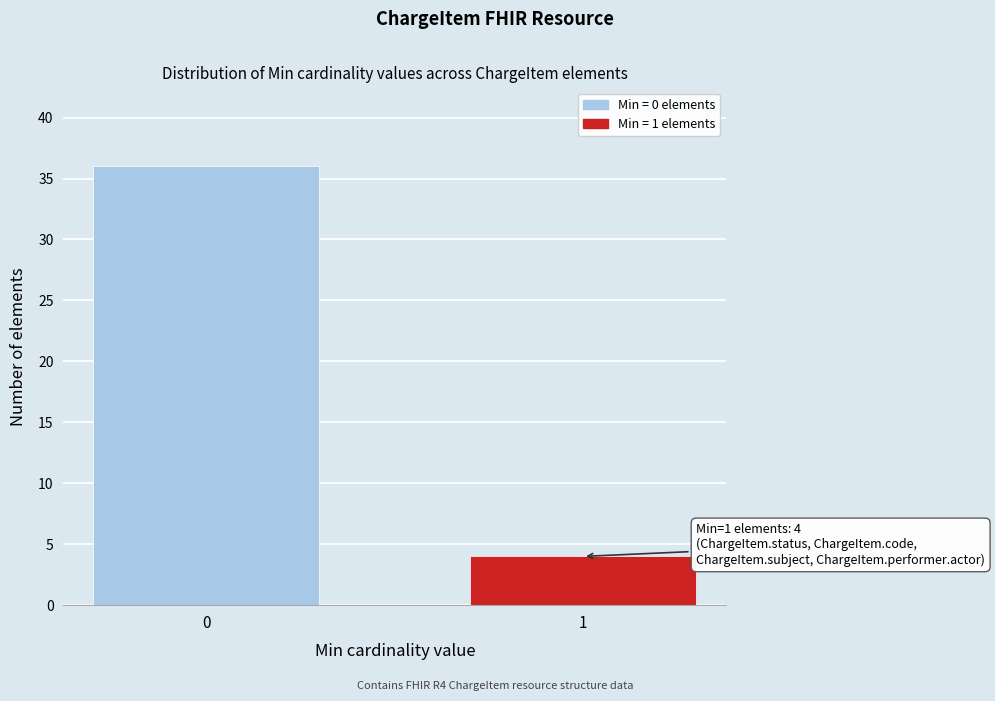

Reading left to right, transcribe all the data shown in this chart.

0=36	1=4